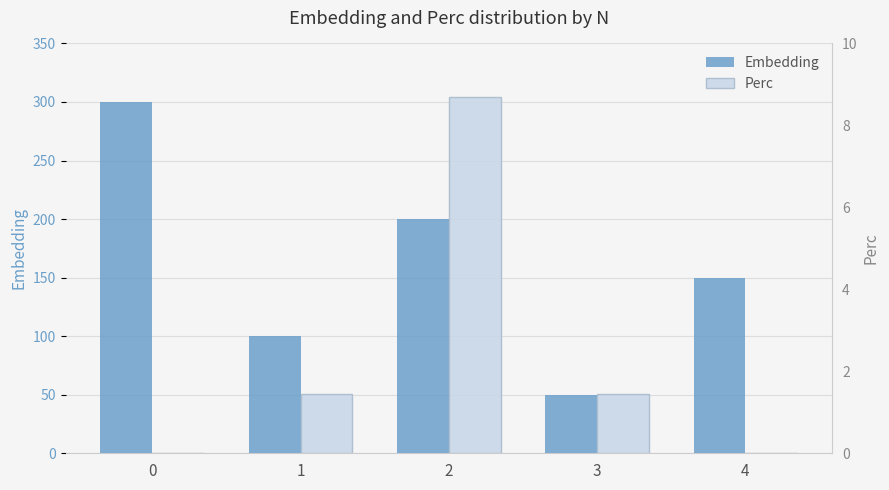

List the series in order of their peak value, highest first.

Embedding, Perc